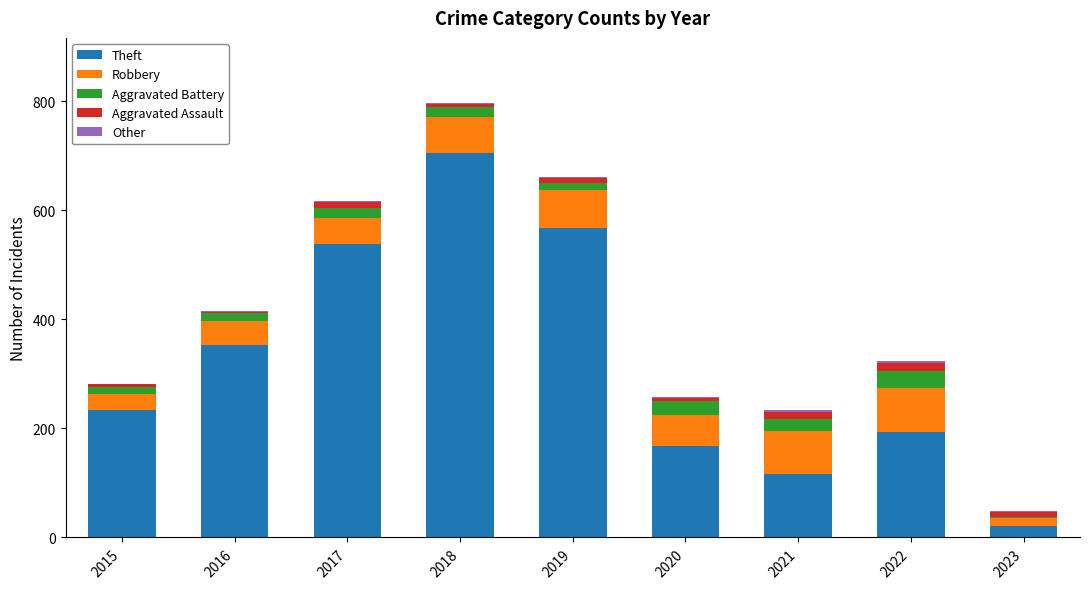

Is it true that Theft equals 597 at 2016?

False